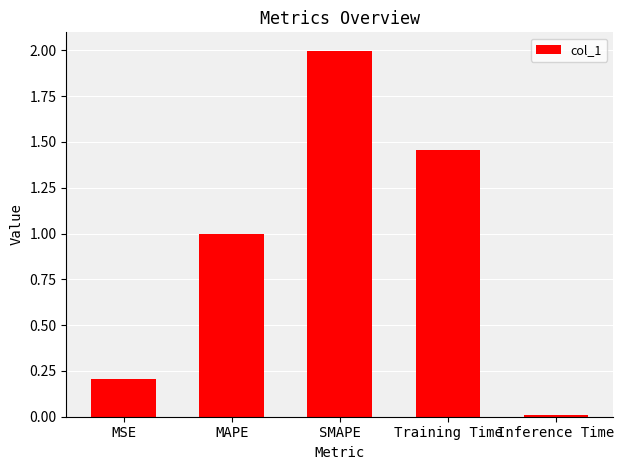

What is the difference between the second highest and second lowest values?

1.3